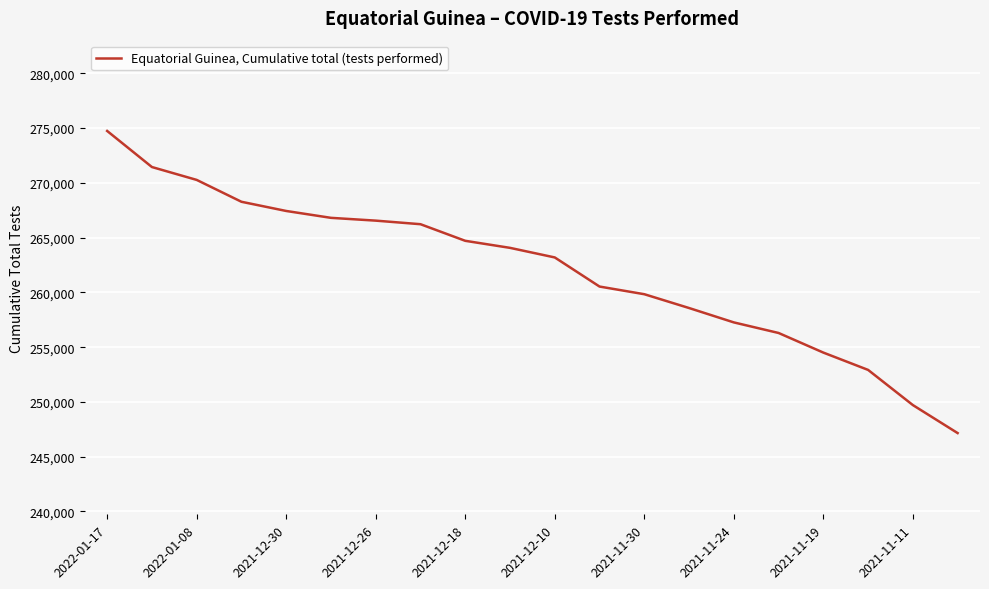

What is the minimum value shown in the chart?

247158